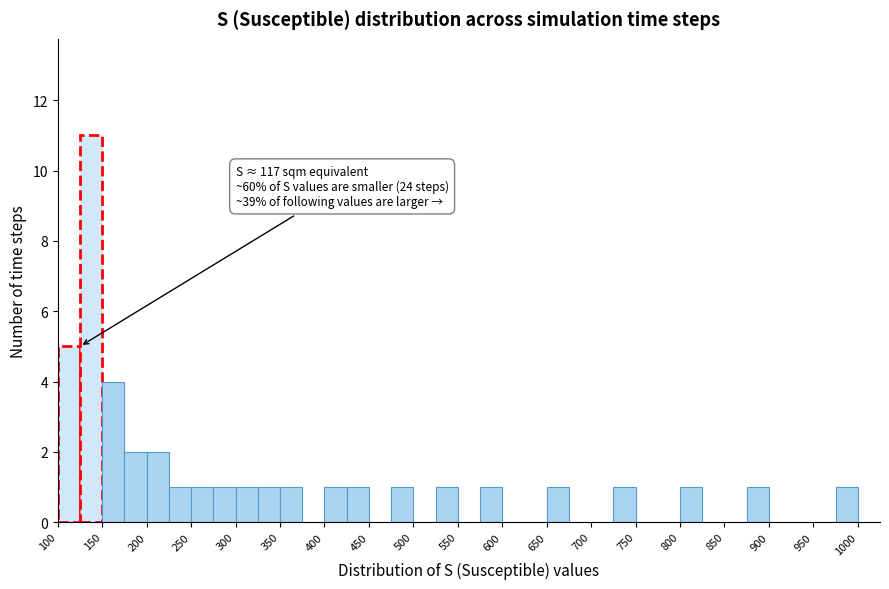

Over which range of the x-axis is the bar tallest?

125 to 150